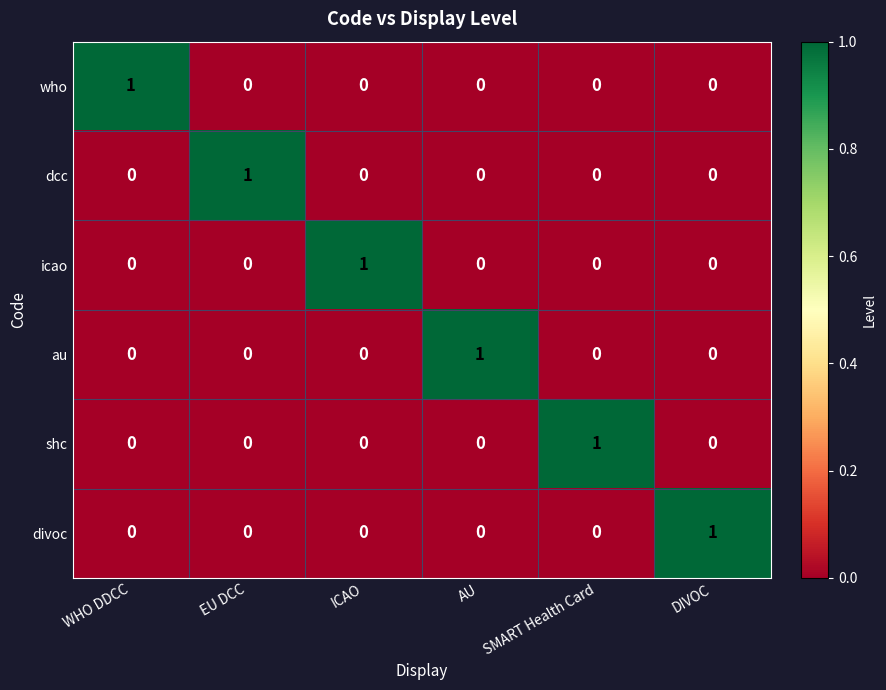

True or false: icao has a value of 0 at DIVOC.

True